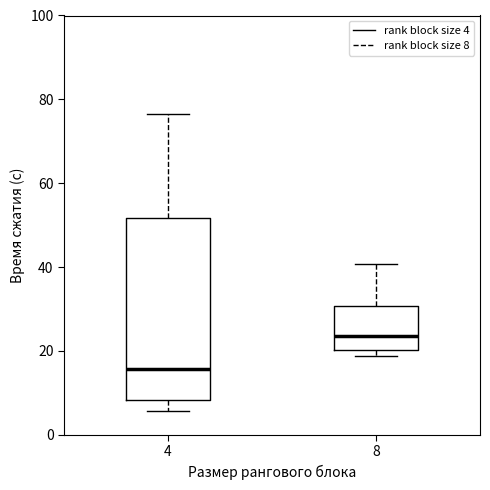

Which box has the lowest median line?

4